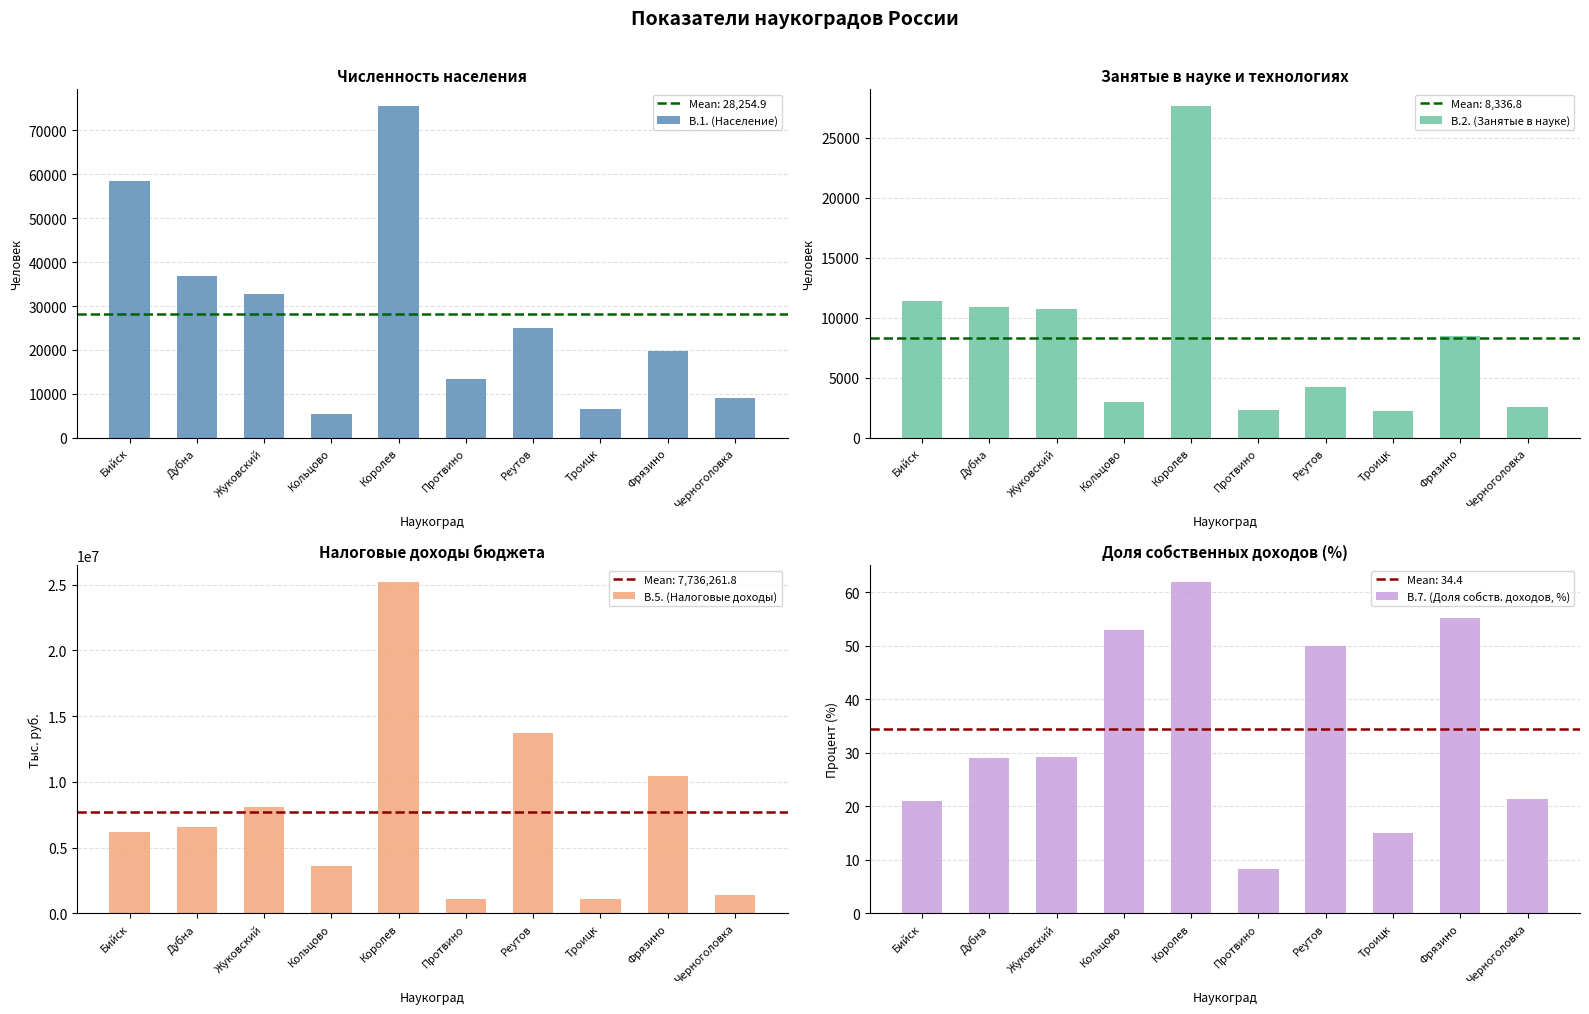

Which series changed the most between Дубна and Реутов?

В.5. (Налоговые доходы)